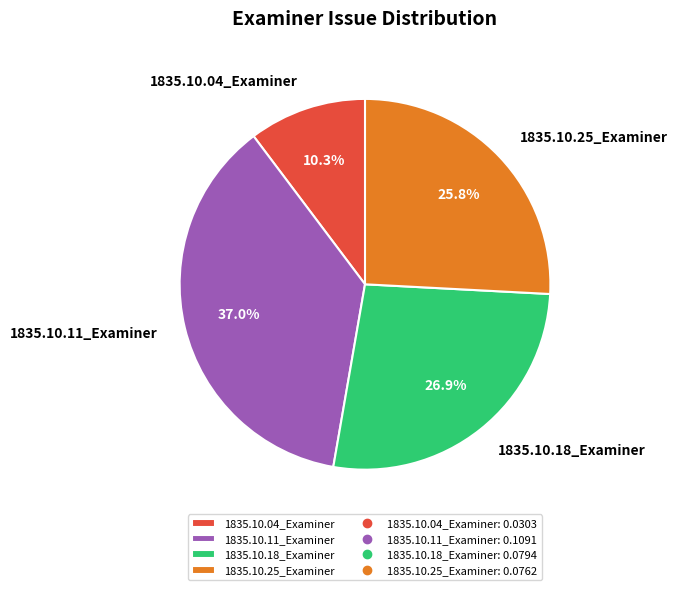

Combined, do 1835.10.18_Examiner and 1835.10.04_Examiner account for over 50%?

No